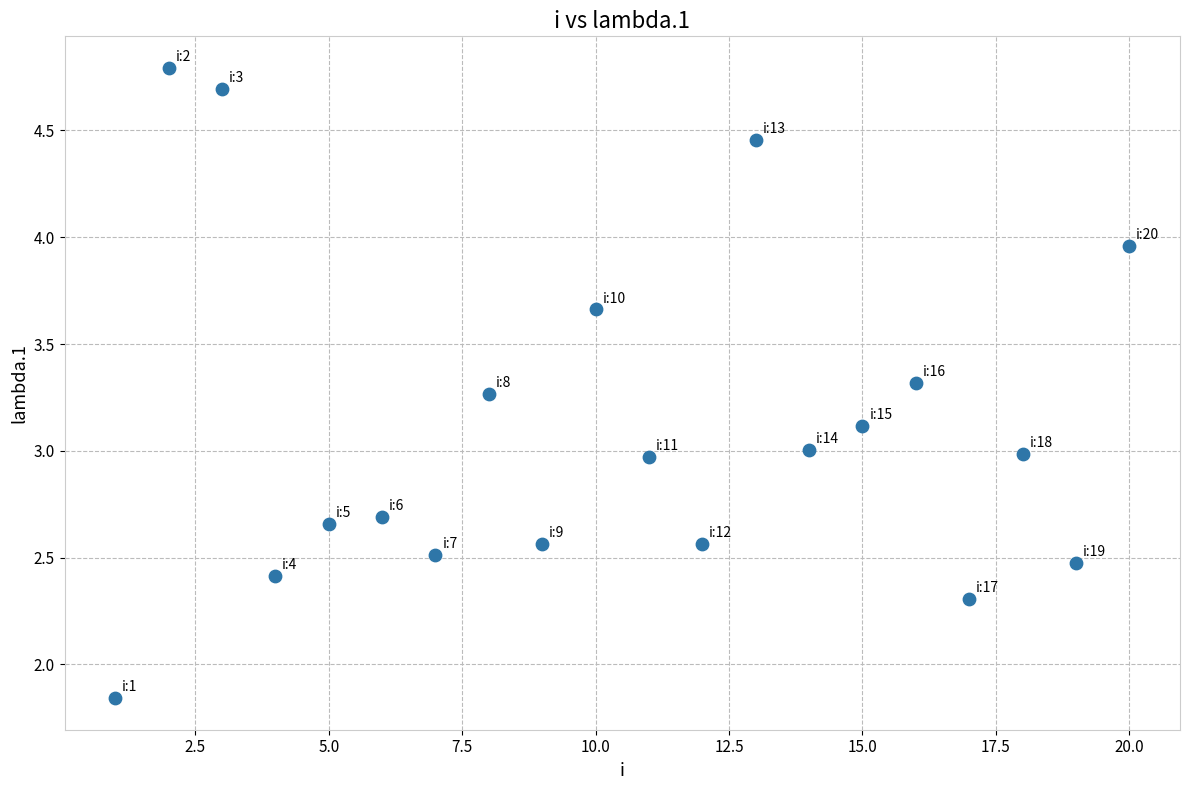

What is the range of X values (max minus min)?

19.0